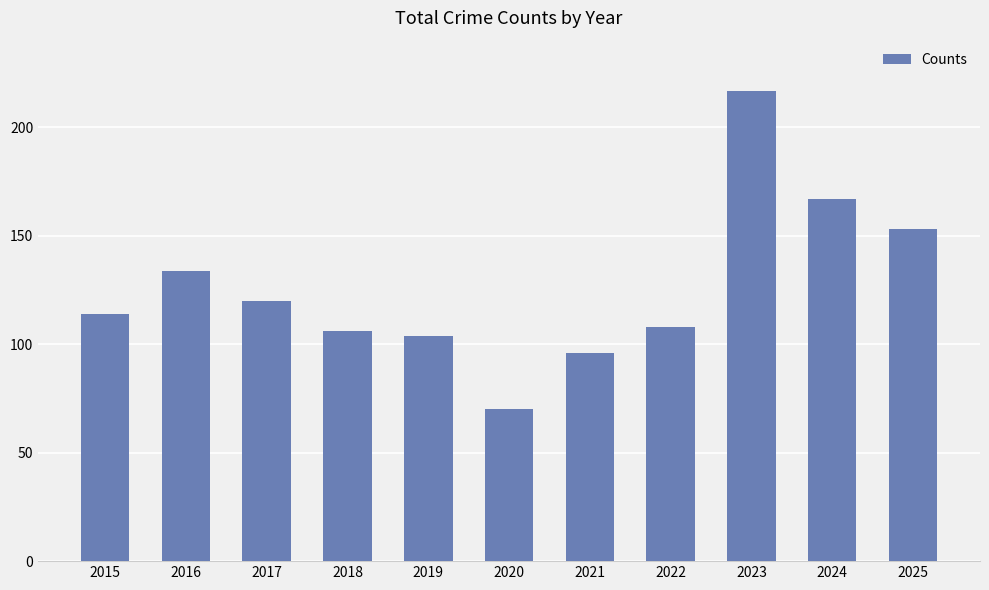

What is the approximate value at 2015?

114